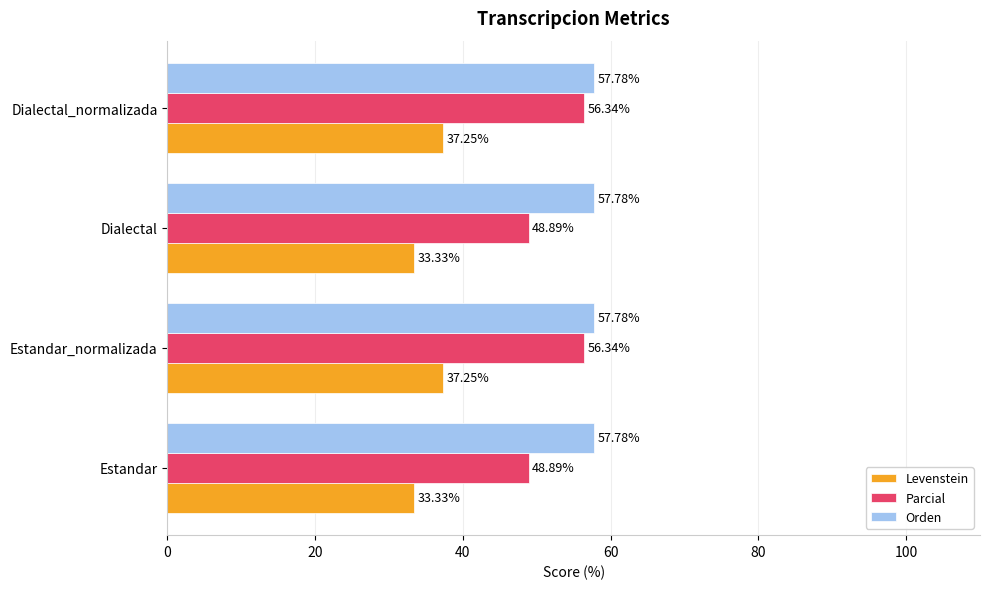

Which series has the largest range (max minus min)?

Parcial